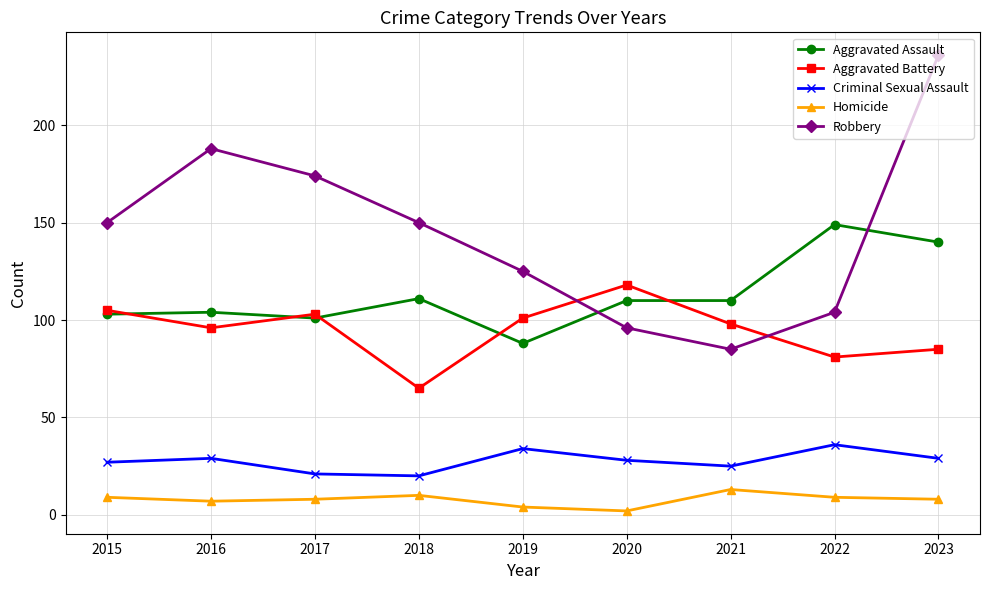

True or false: Aggravated Battery and Criminal Sexual Assault cross at least once.

False